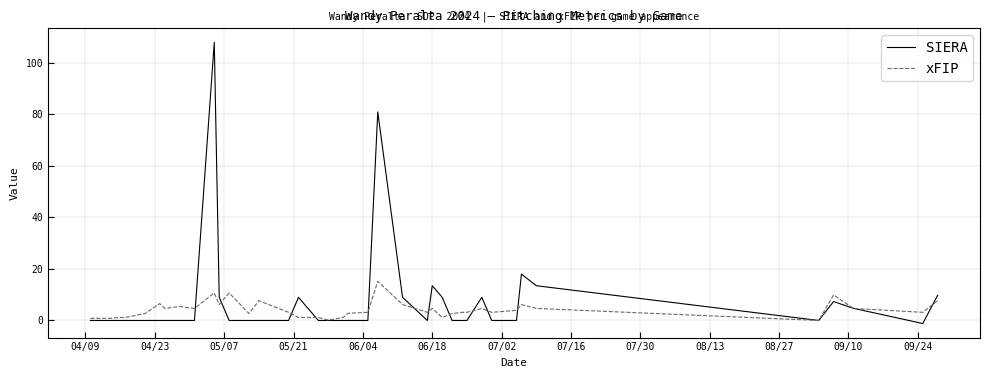

Which series has the widest spread of values?

SIERA